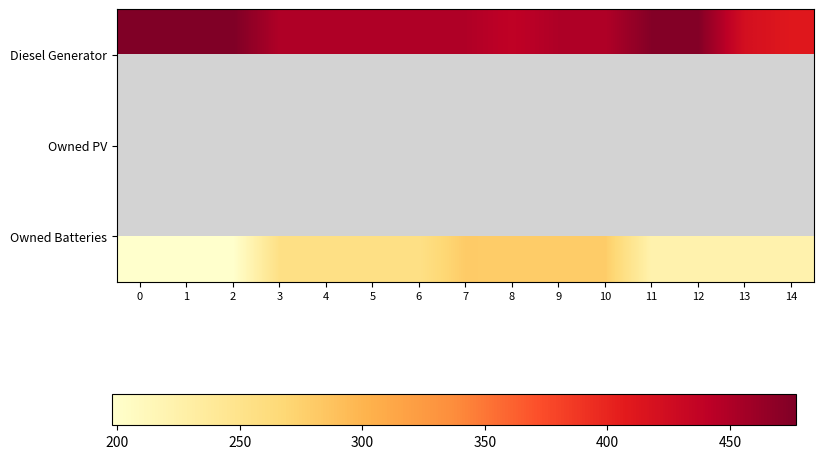

At how many categories does at least one series exceed 399?

15